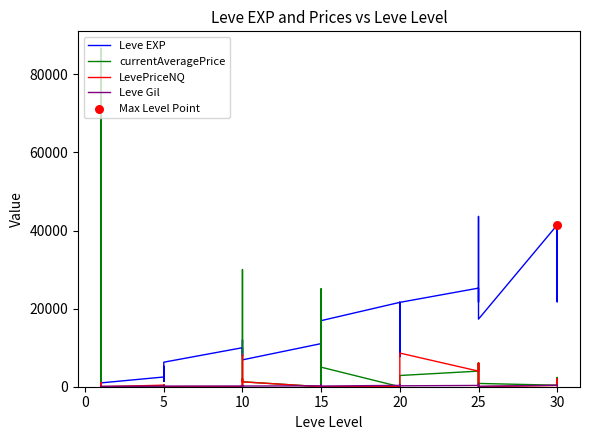

What are all the series names shown in the legend?

Leve EXP, currentAveragePrice, LevePriceNQ, Leve Gil